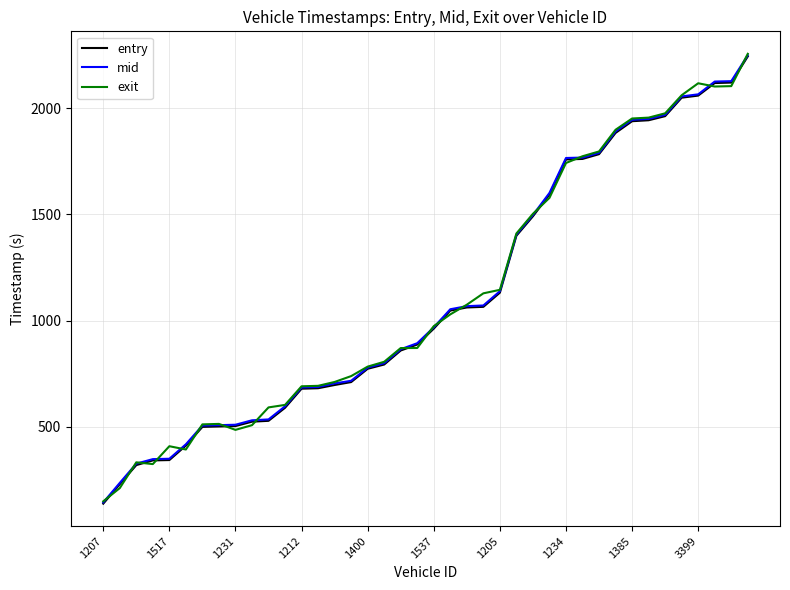

Which series has the largest range (max minus min)?

exit